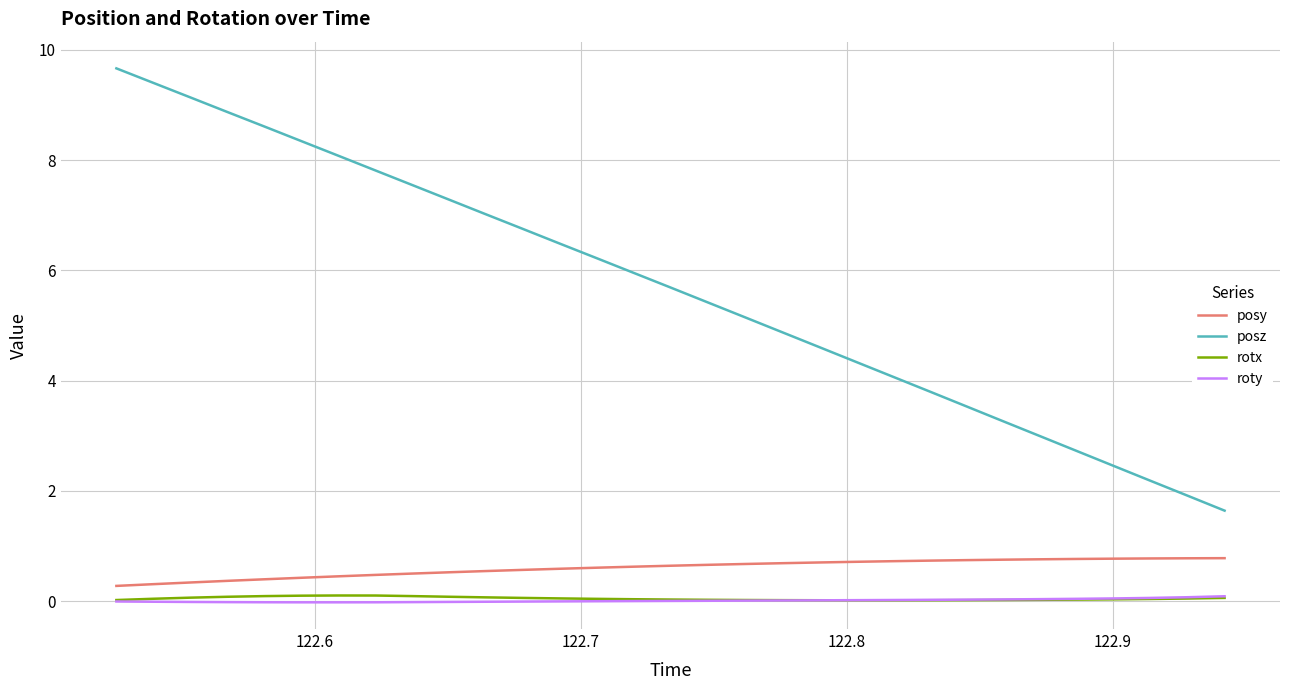

How many values in the posz series are below 5?

13